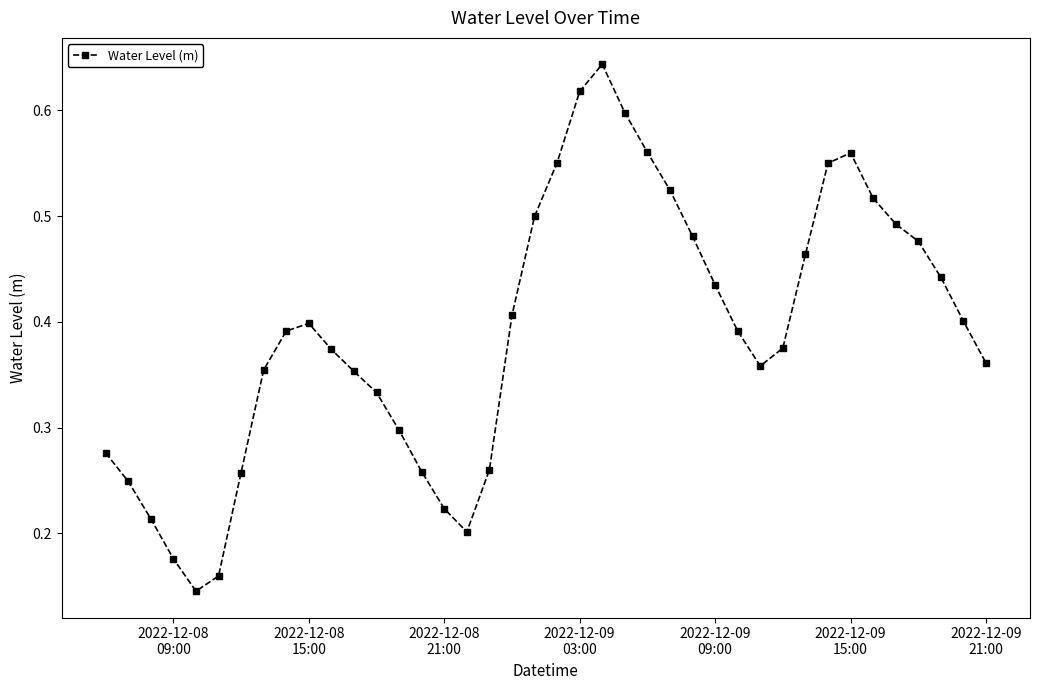

What is the sum of all values?

15.6